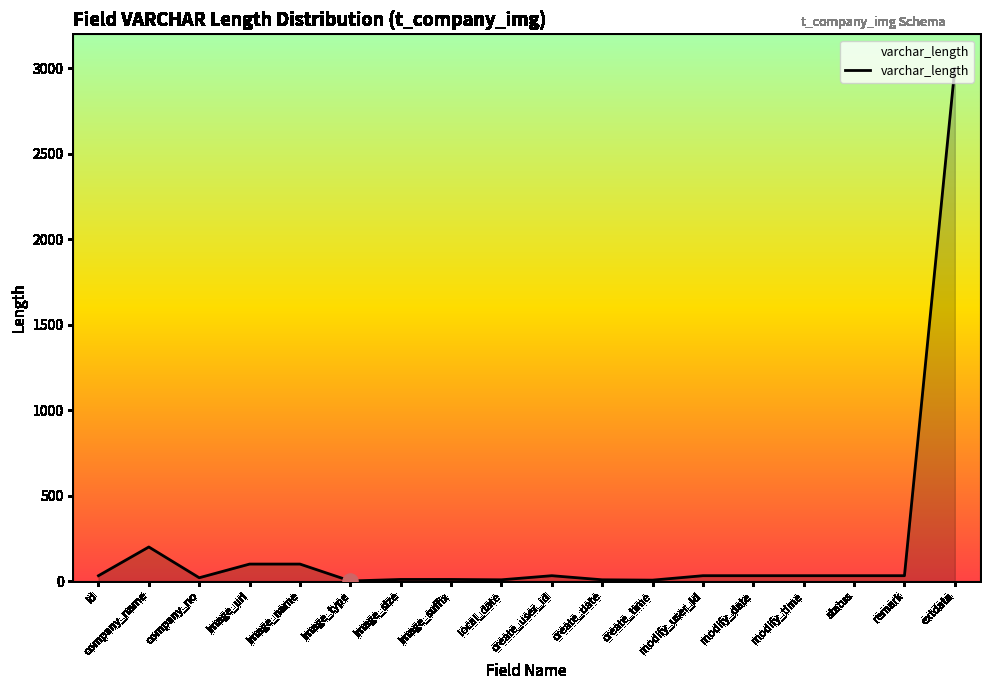

What is the change in value from image_suffix to remark?

+22